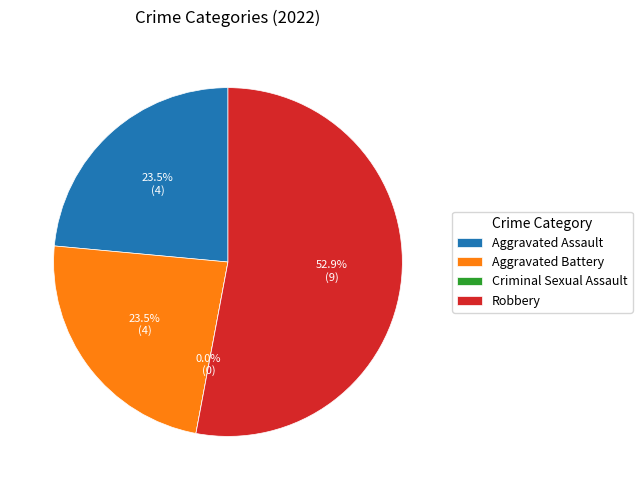

Rank the categories by value from lowest to highest.

Criminal Sexual Assault, Aggravated Assault, Aggravated Battery, Robbery